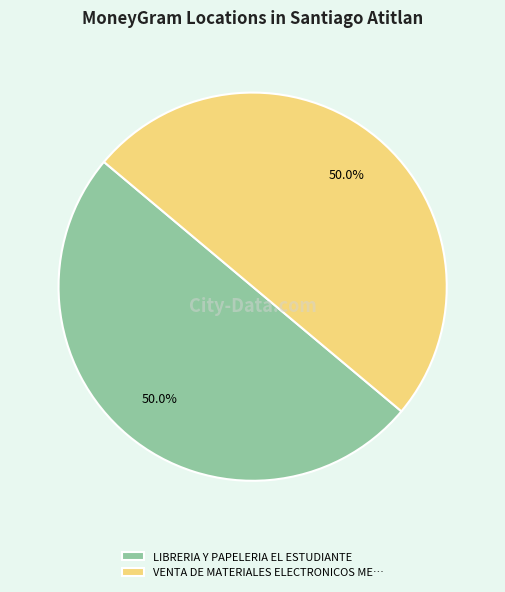

Approximately how many times larger is the value at VENTA DE MATERIALES ELECTRONICOS ME… compared to LIBRERIA Y PAPELERIA EL ESTUDIANTE?

1.0